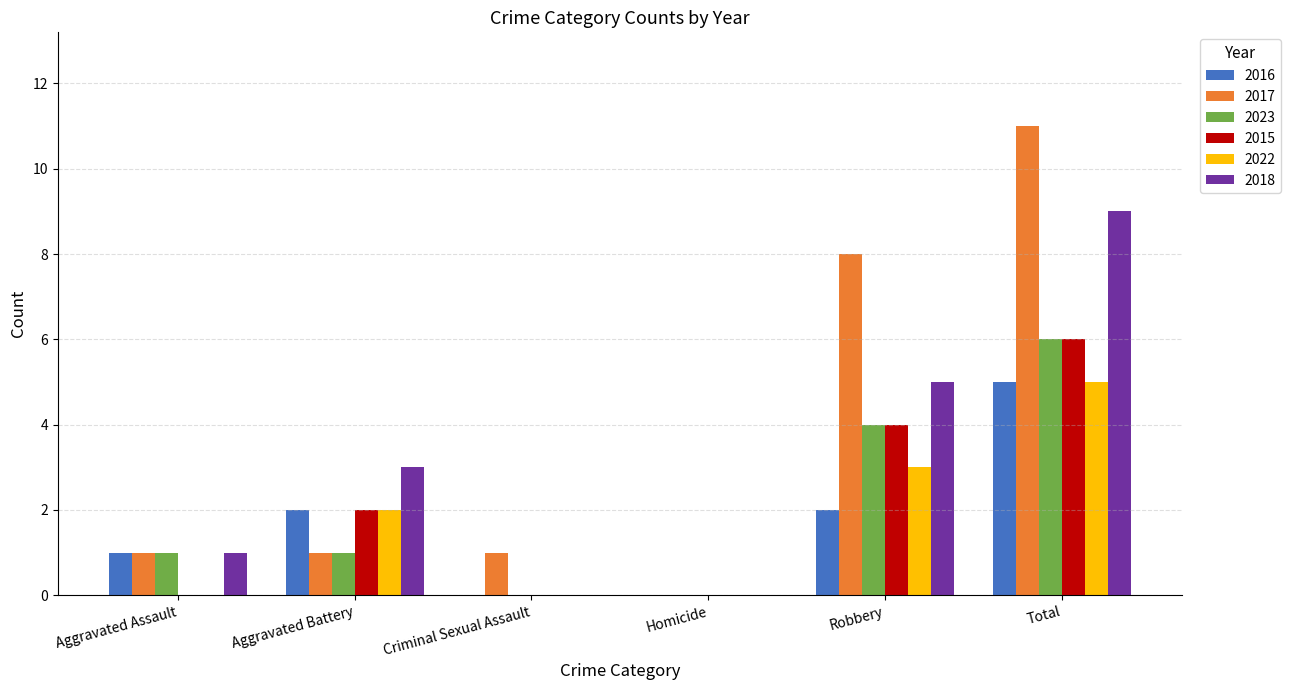

What are all the series names shown in the legend?

2016, 2017, 2023, 2015, 2022, 2018